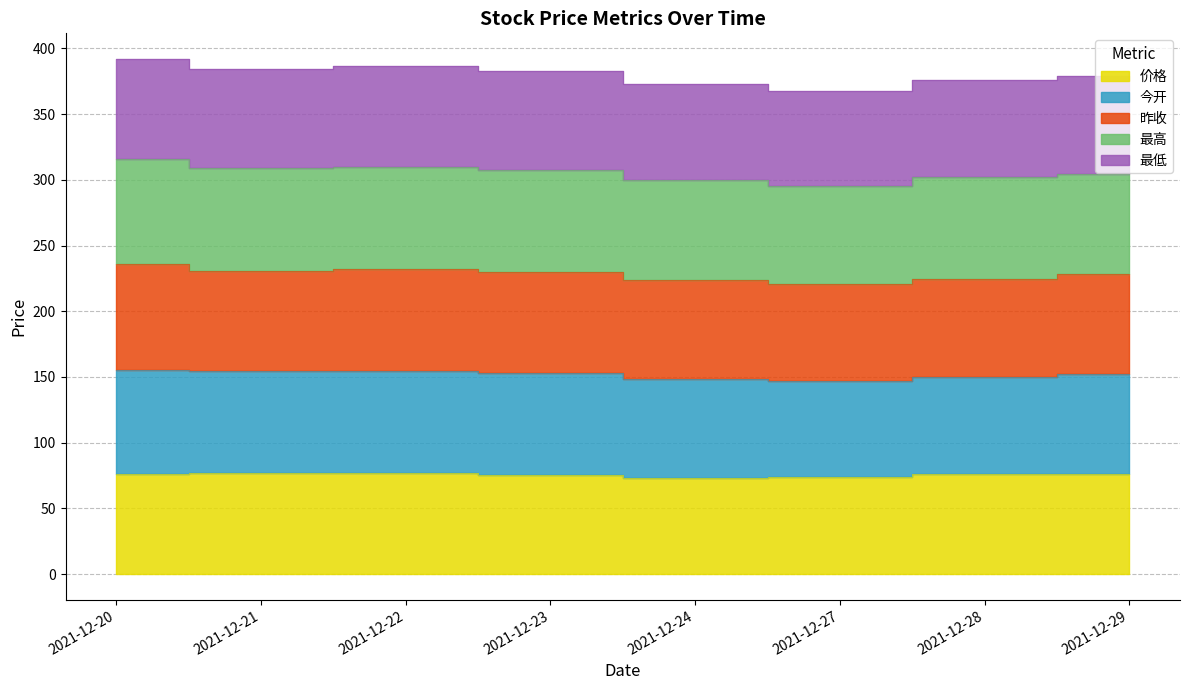

At which category is the sum across all series the highest?

2021-12-20